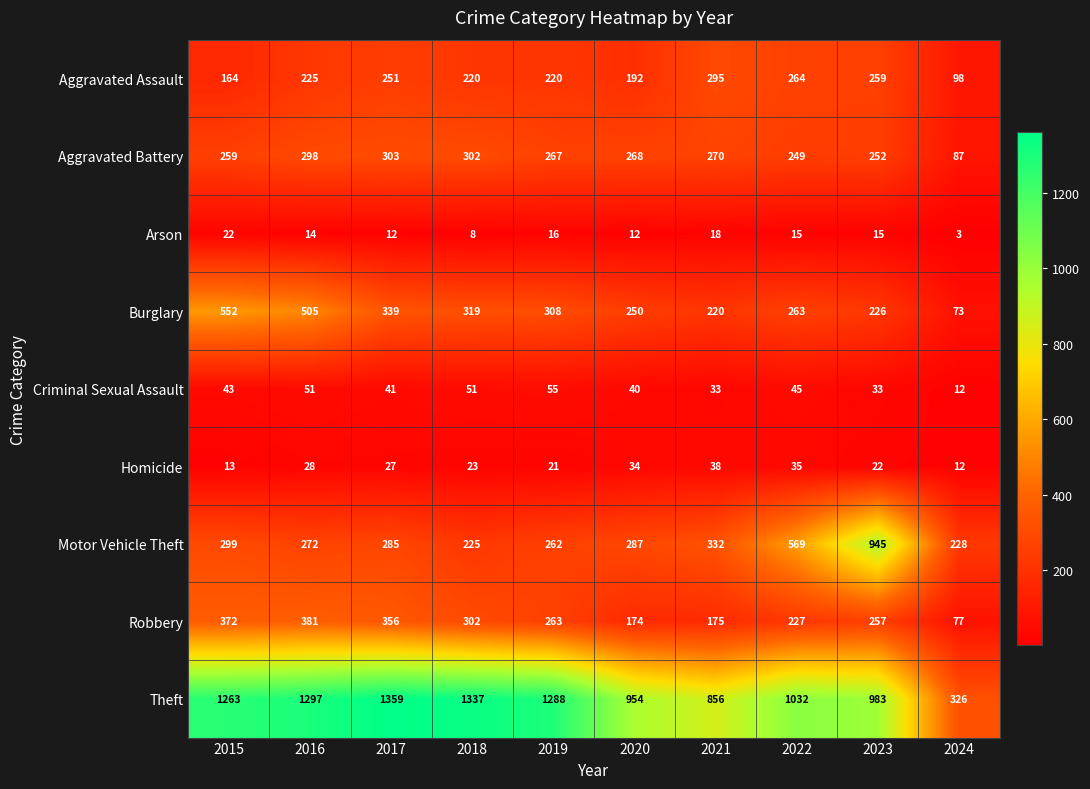

Between 2015 and 2023, which series saw the biggest shift?

Motor Vehicle Theft